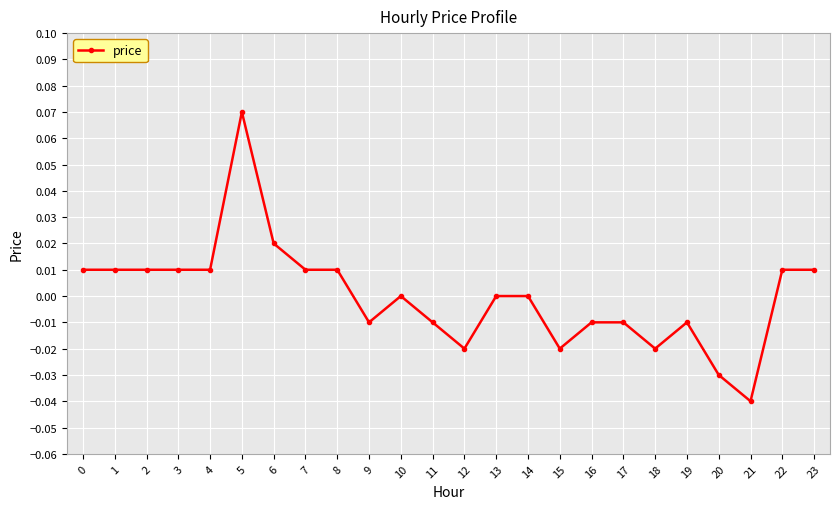

Does the chart have visible grid lines?

Yes